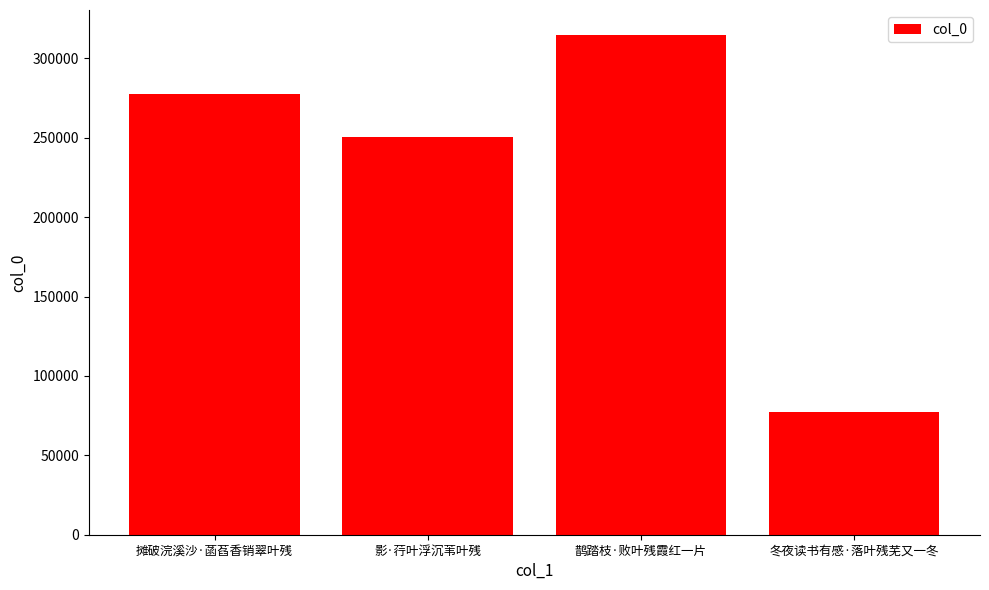

Reading right to left, extract all data points from this chart.

77014	314804	250678	277343